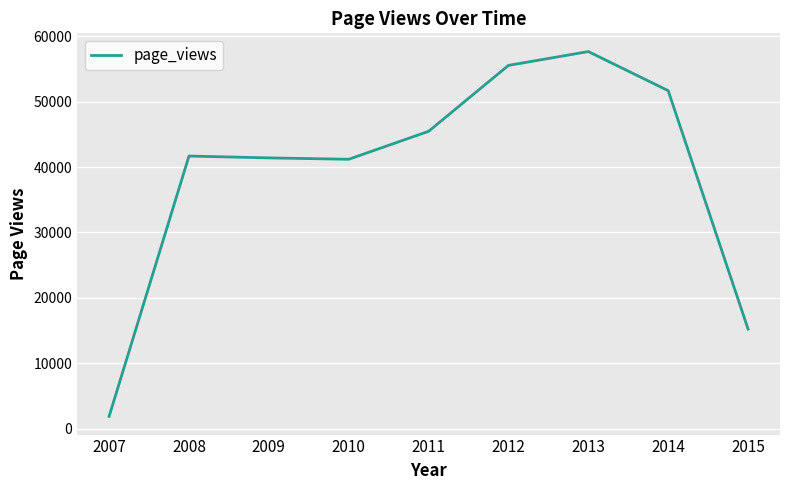

Which category has the lowest value across all series?

2007